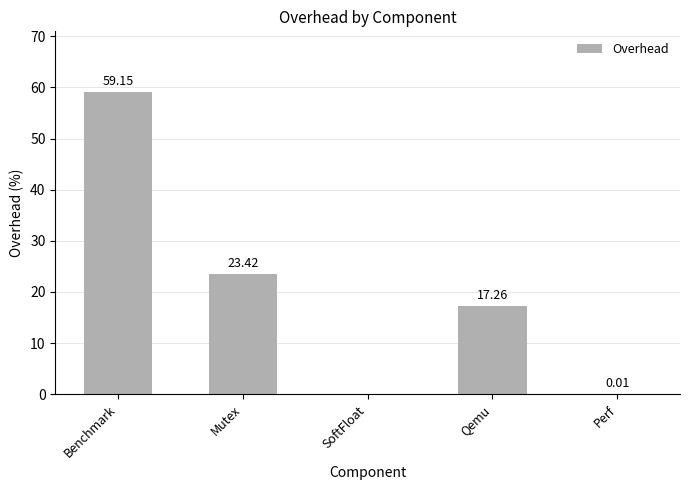

Which label corresponds to the largest value in the chart?

Benchmark